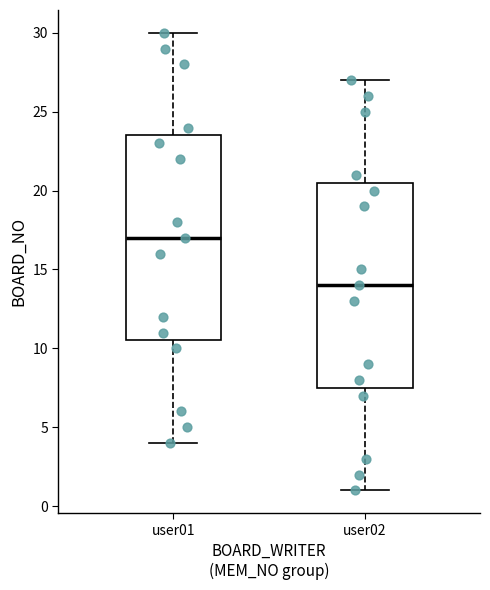

Which box has the lowest median line?

user02